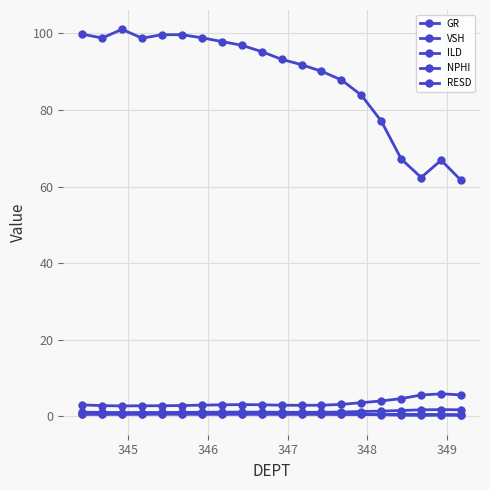

Count the number of data series in this chart.

5